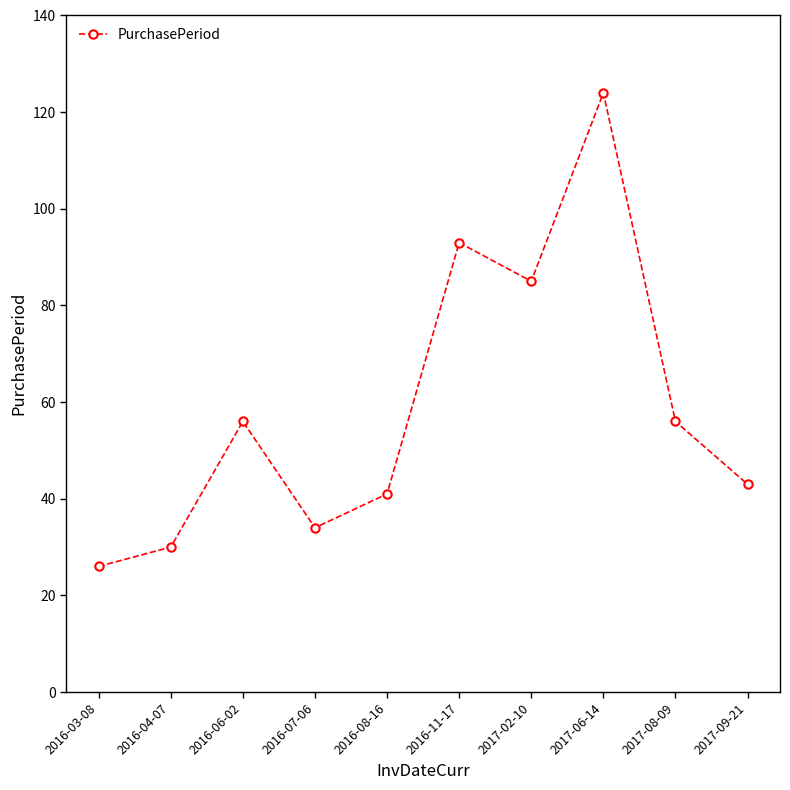

Is this an area chart (filled region under the line)?

No